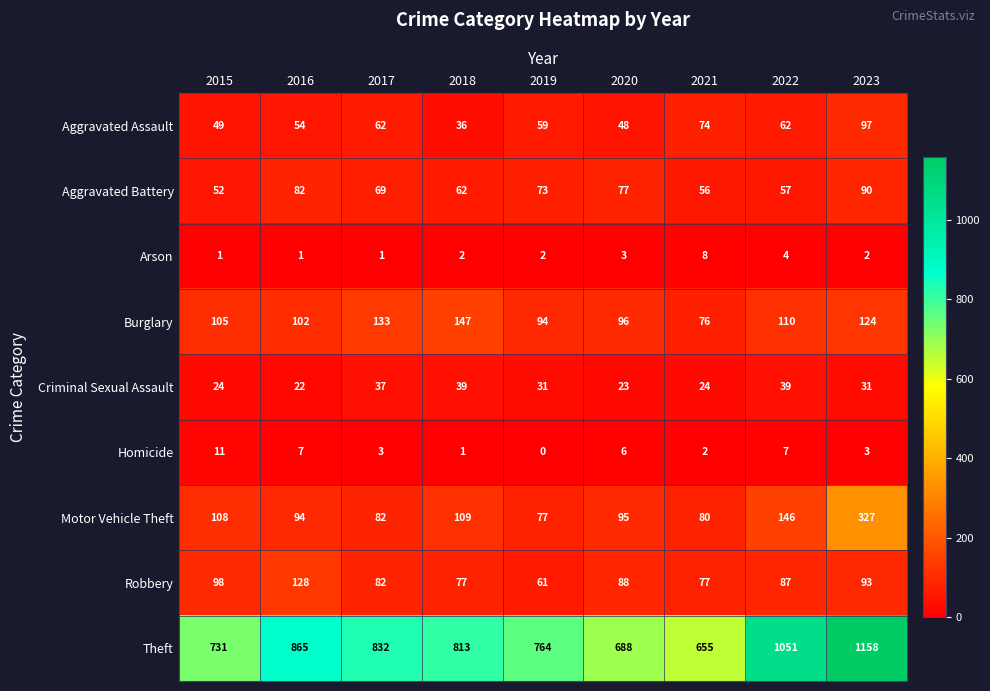

At how many categories does at least one series exceed 691?

7